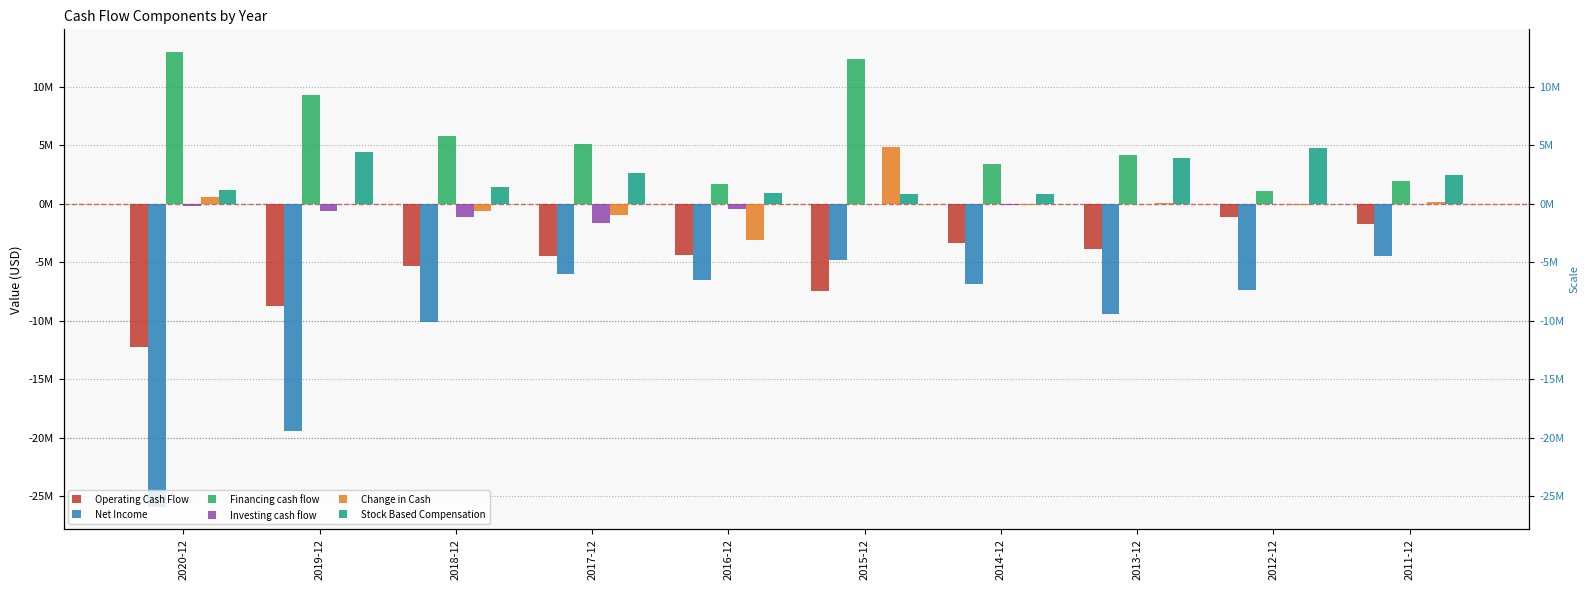

Reading right to left, transcribe all the data shown in this chart.

Operating Cash Flow: 2011-12=-1781600	2012-12=-1184200	2013-12=-3855200	2014-12=-3371400	2015-12=-7487300	2016-12=-4381400	2017-12=-4459800	2018-12=-5288000	2019-12=-8732400	2020-12=-12257700
Net Income: 2011-12=-4486900	2012-12=-7422200	2013-12=-9406300	2014-12=-6833600	2015-12=-4790500	2016-12=-6526000	2017-12=-6003000	2018-12=-10086500	2019-12=-19390800	2020-12=-25884400
Financing cash flow: 2011-12=1895200	2012-12=1074300	2013-12=4160100	2014-12=3407100	2015-12=12387700	2016-12=1712200	2017-12=5114900	2018-12=5794600	2019-12=9320200	2020-12=12952700
Investing cash flow: 2011-12=0	2012-12=0	2013-12=0	2014-12=-121200	2015-12=-60600	2016-12=-422900	2017-12=-1653100	2018-12=-1110700	2019-12=-599100	2020-12=-167500
Change in Cash: 2011-12=113600	2012-12=-109800	2013-12=88800	2014-12=-85600	2015-12=4839800	2016-12=-3092100	2017-12=-997900	2018-12=-604000	2019-12=-11400	2020-12=527400
Stock Based Compensation: 2011-12=2444800	2012-12=4750200	2013-12=3939400	2014-12=835400	2015-12=865200	2016-12=886600	2017-12=2657800	2018-12=1460200	2019-12=4379500	2020-12=1172200